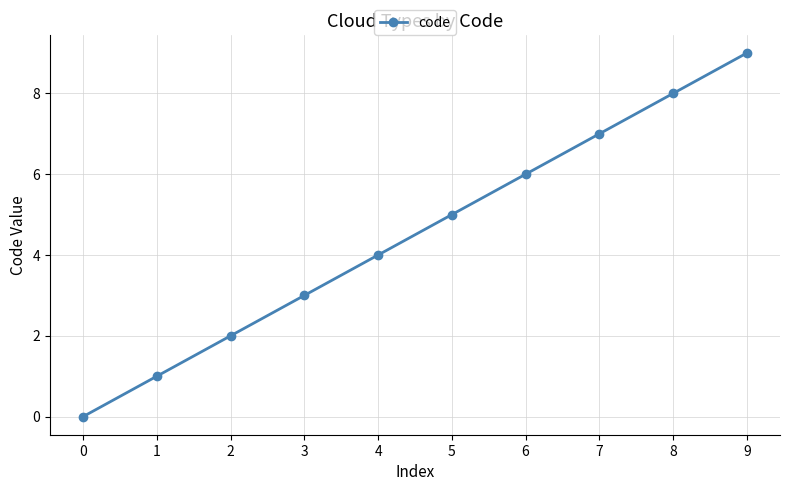

Is this an area chart (filled region under the line)?

No